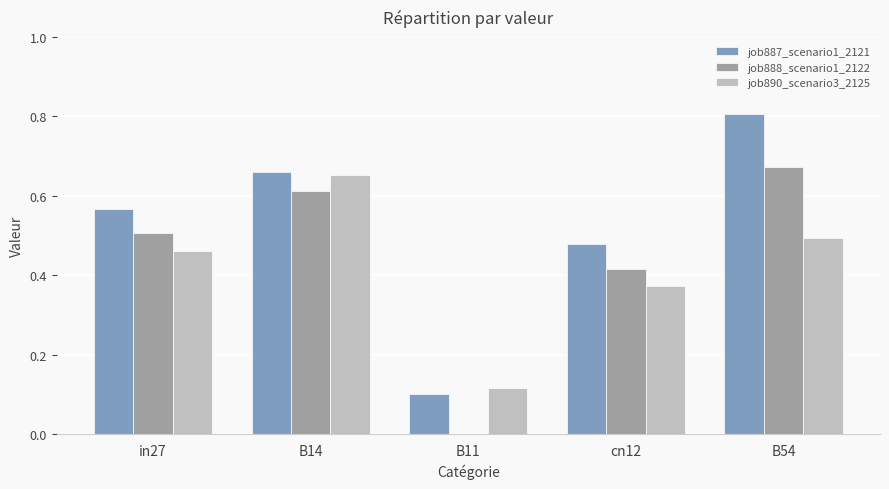

How many groups of bars are there?

5